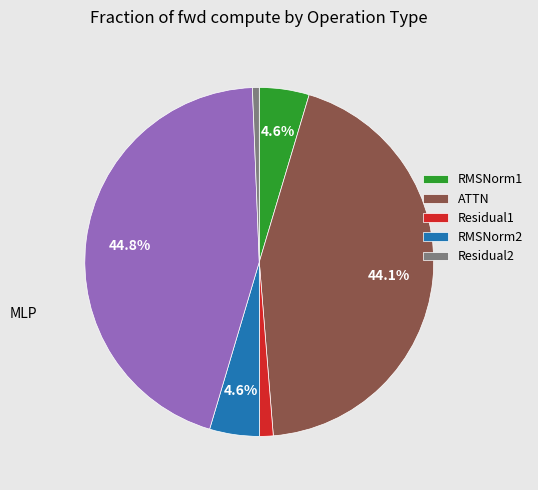

Does any single category account for the majority?

No